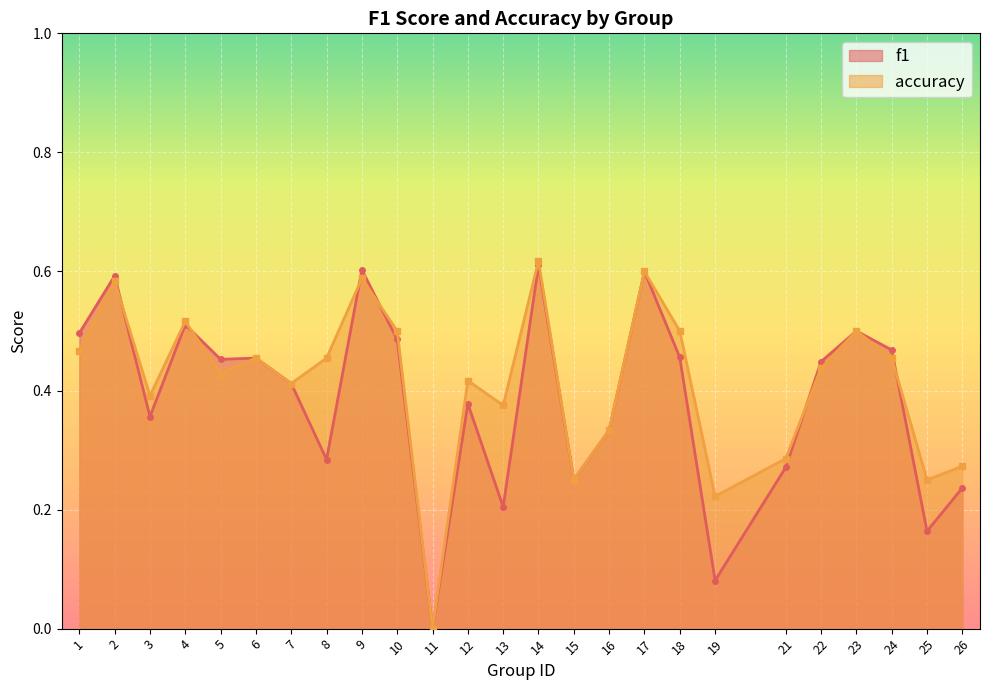

Where is the first local minimum for accuracy?

3